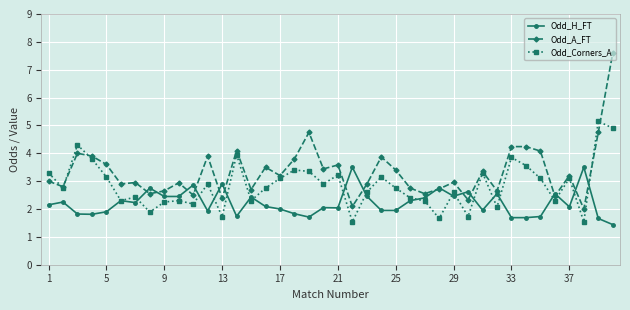

Count the number of categories in the chart.

40